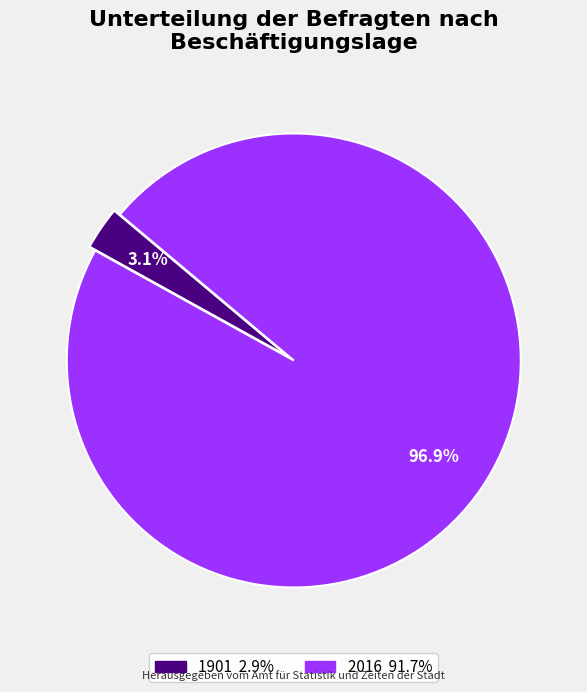

Combined, what portion of the pie is 1901 and 2016?

100.0%